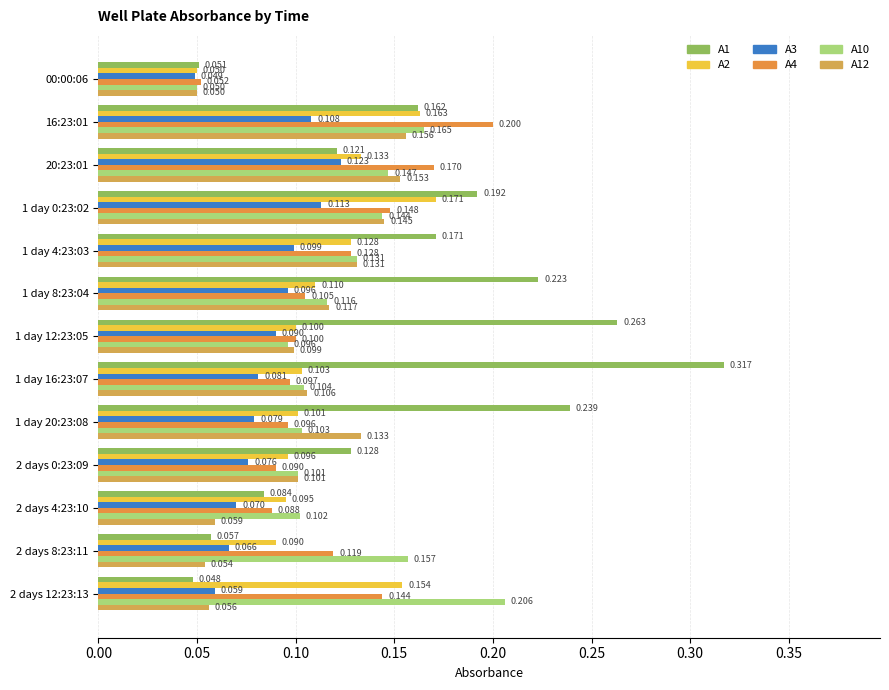

What are all the series names shown in the legend?

A1, A2, A3, A4, A10, A12